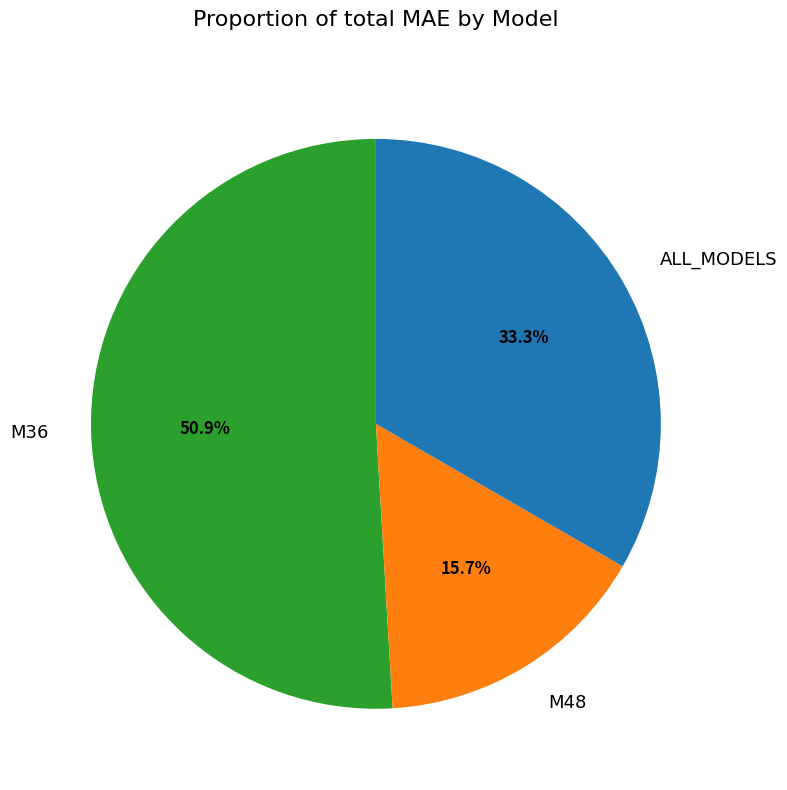

What is the smallest slice in the pie chart?

M48